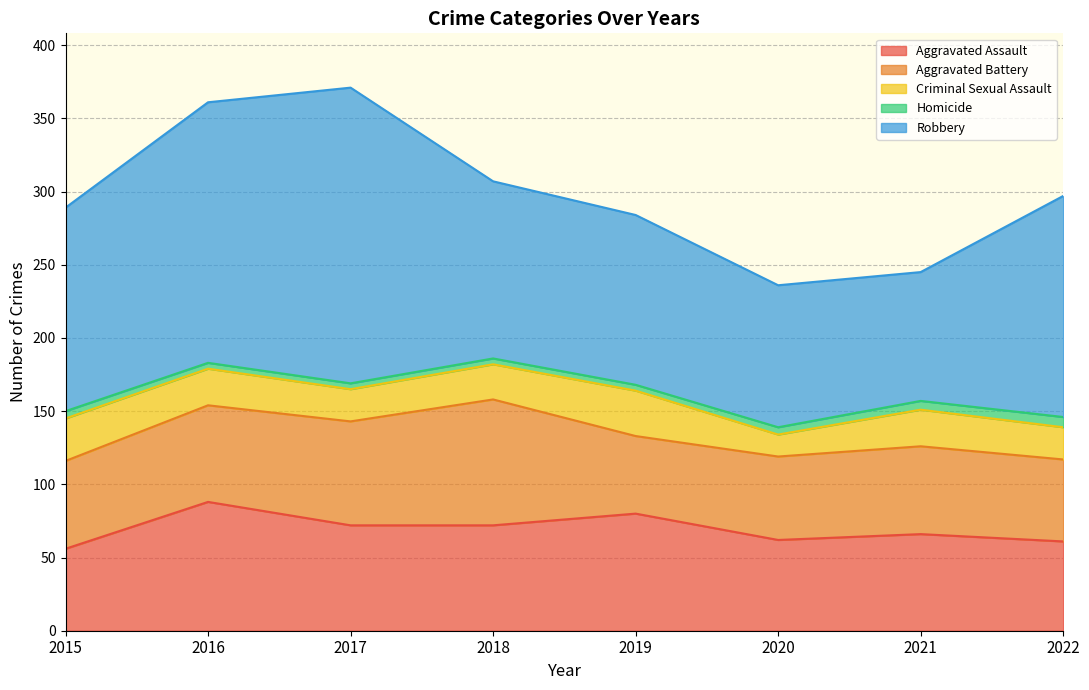

Rank the series at 2017 from highest to lowest value.

Robbery, Aggravated Assault, Aggravated Battery, Criminal Sexual Assault, Homicide